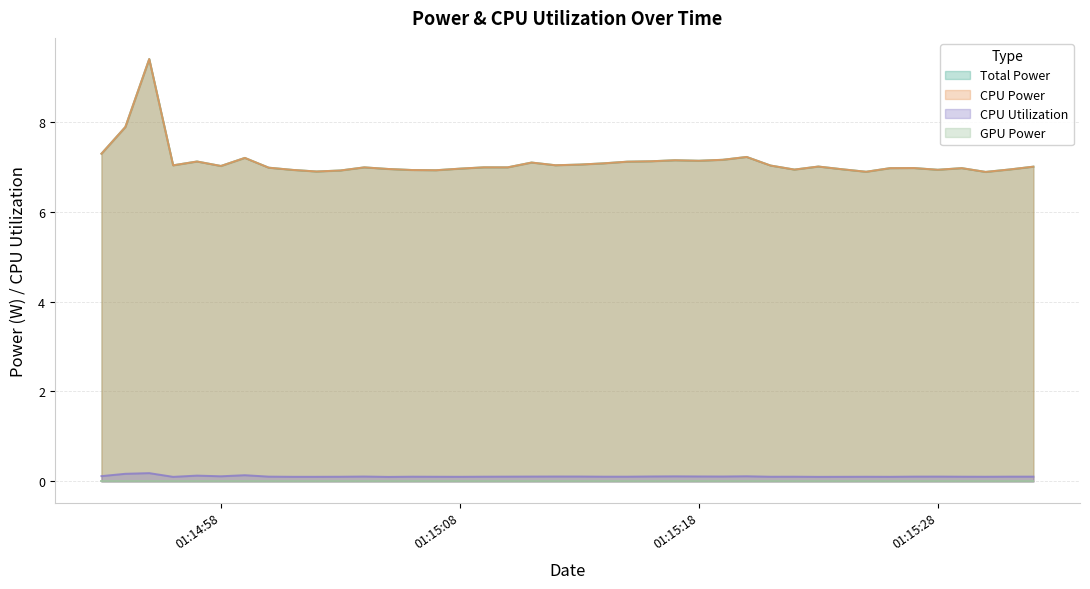

What is the difference between the maximum and minimum values in the CPU Utilization series?

0.1